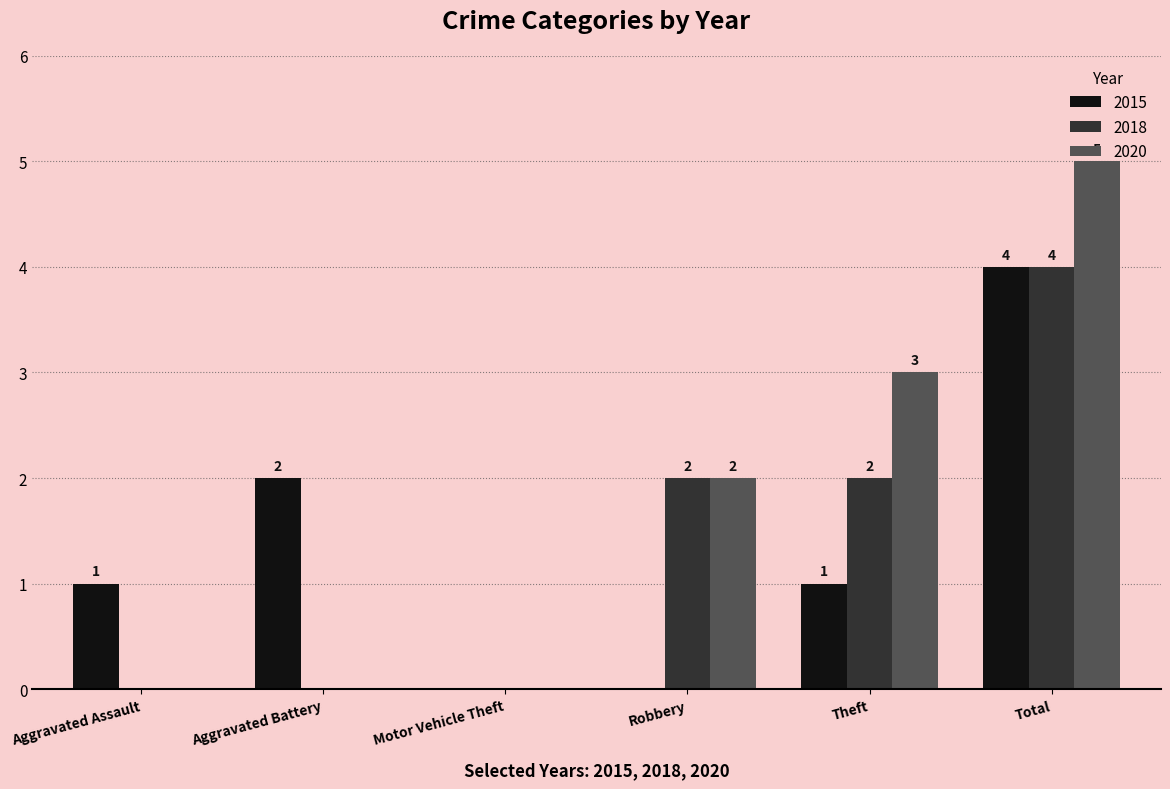

At which label does 2015 reach its peak?

Total